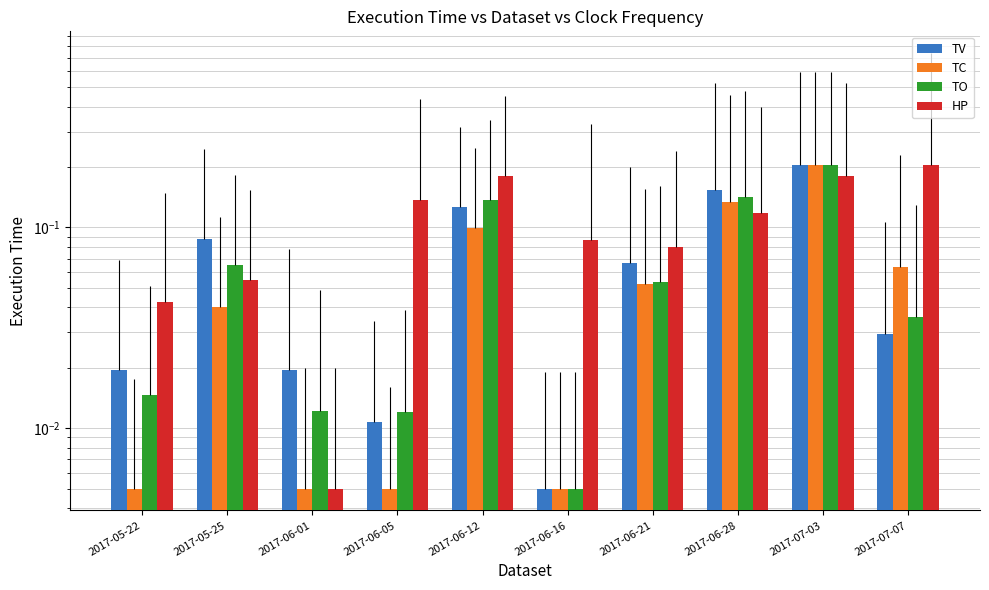

At how many categories does at least one series exceed 0?

10